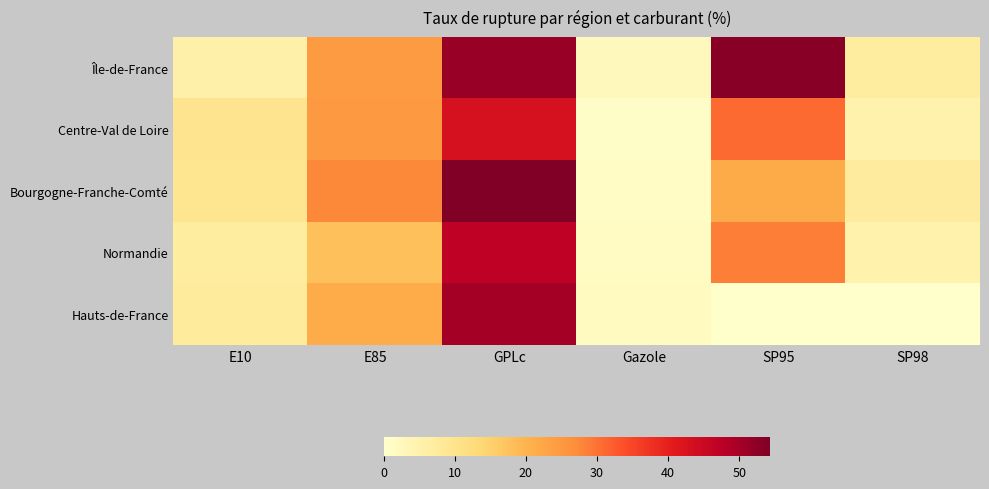

What is the spread (max minus min) of values at SP98?

7.3